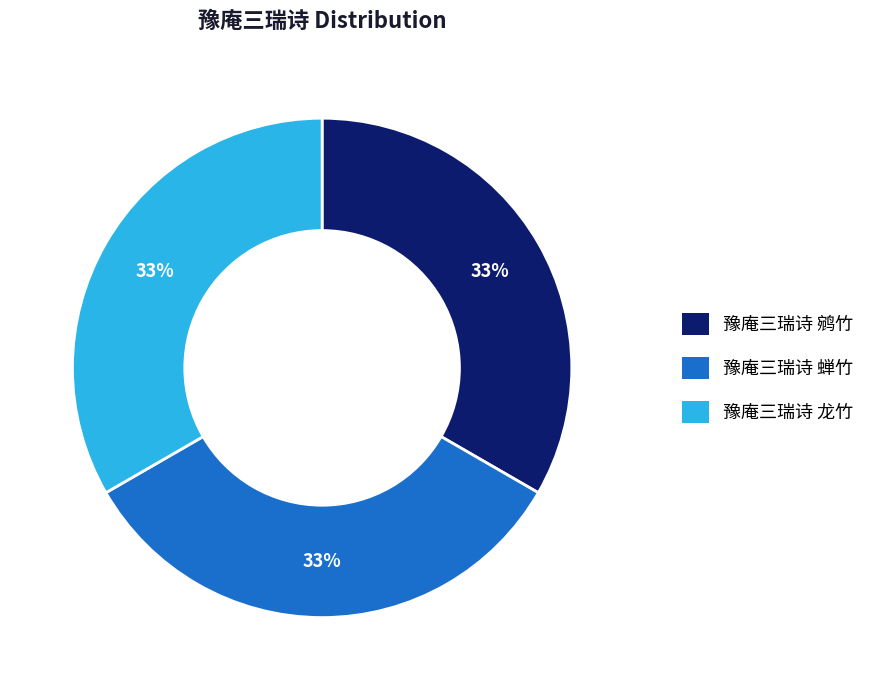

What percentage is the 豫庵三瑞诗 鹓竹 slice, to the nearest percent?

33%